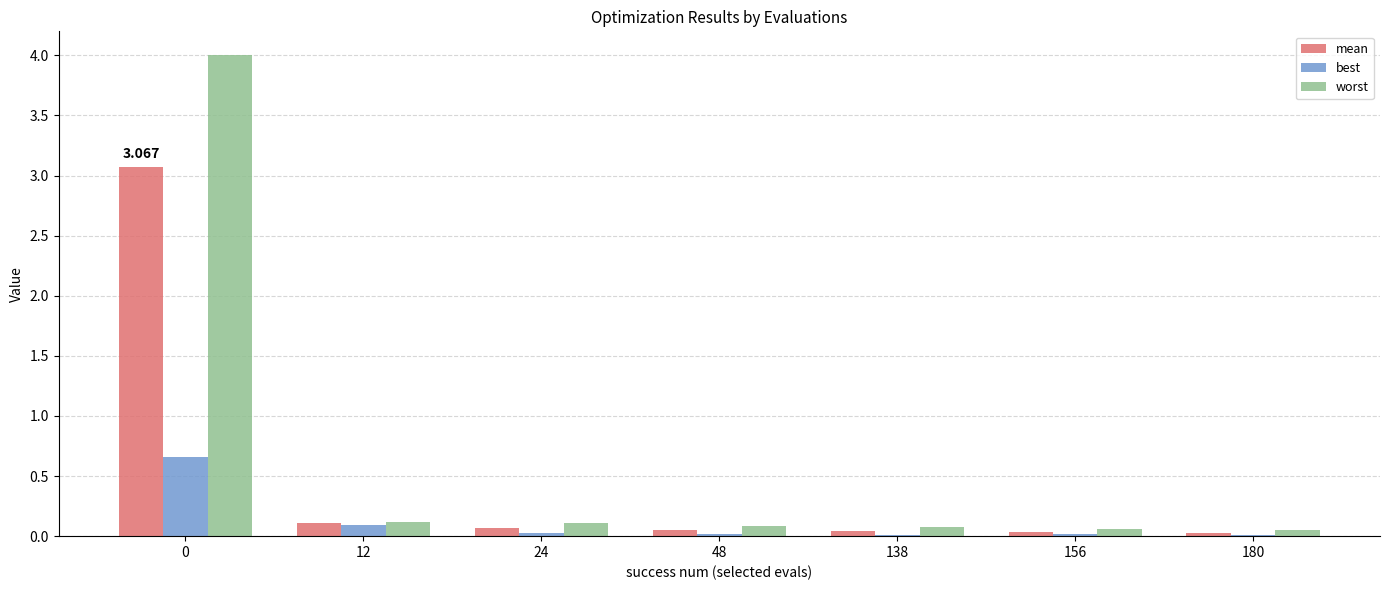

Between 0 and 156, which series saw the biggest shift?

worst